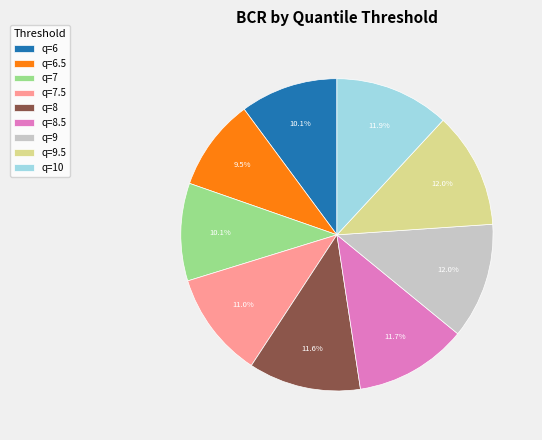

What percentage is the q=6.5 slice, to the nearest percent?

10%